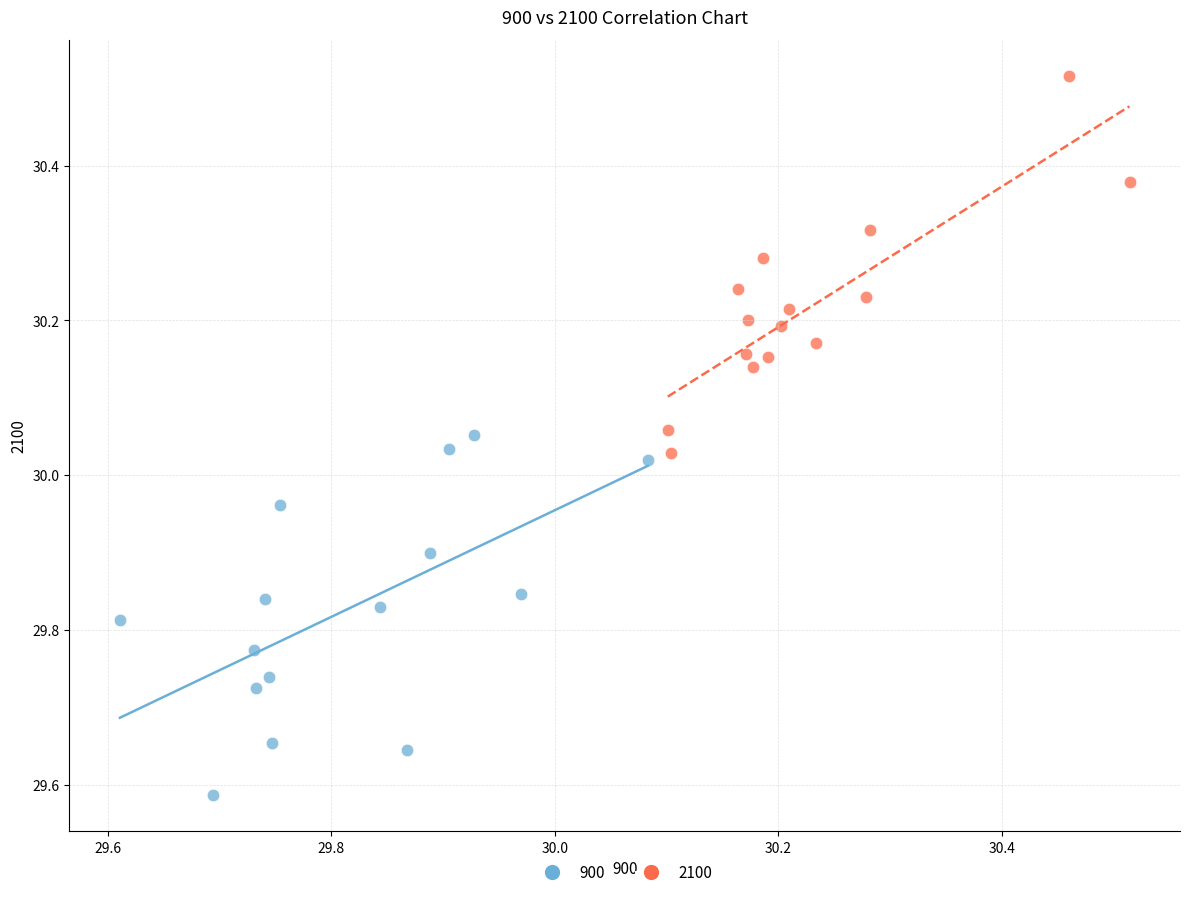

Which series reaches the maximum Y coordinate?

2100